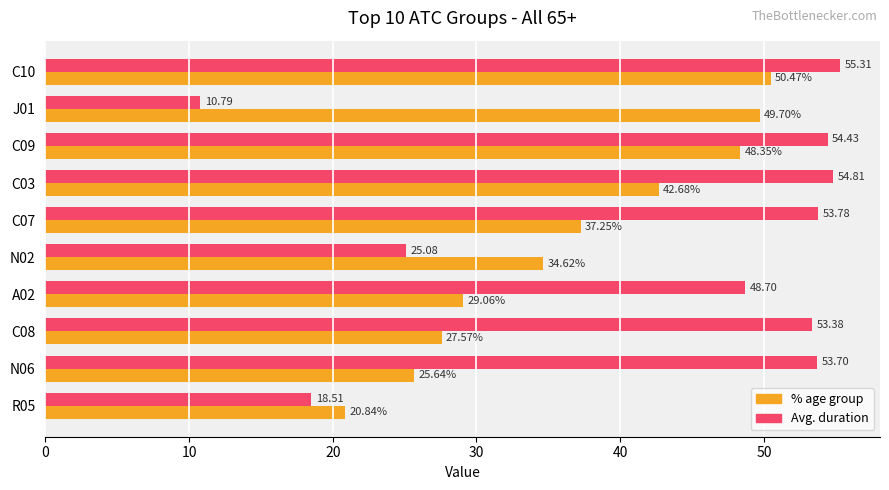

At which label is Avg. duration closest to 33?

N02